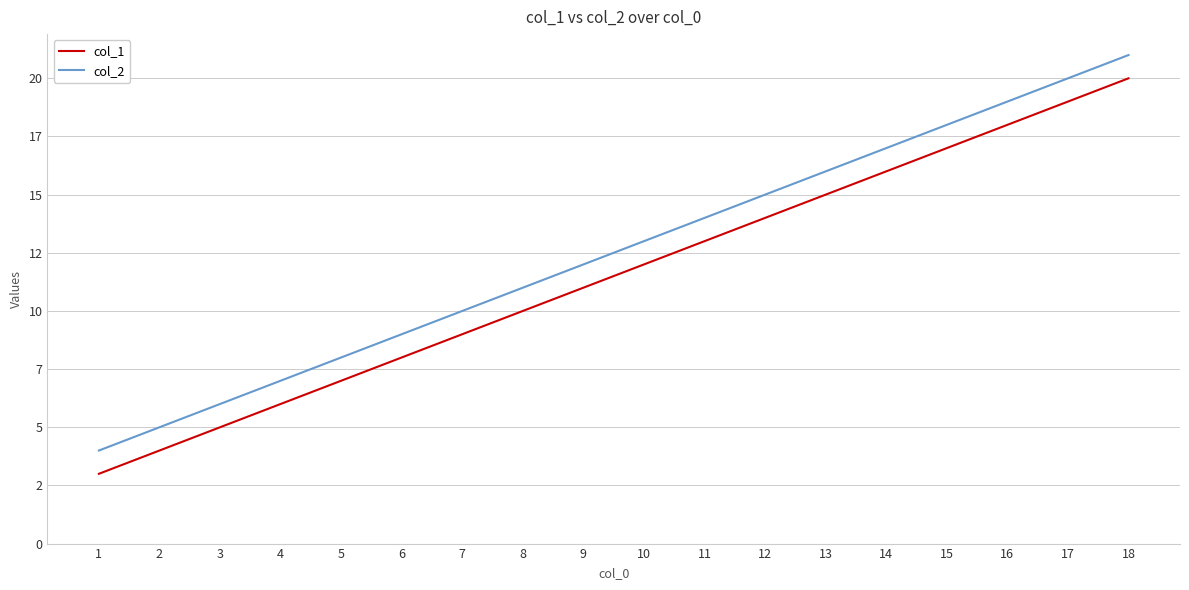

Reading left to right, extract all data points from this chart.

col_1: 1=3	2=4	3=5	4=6	5=7	6=8	7=9	8=10	9=11	10=12	11=13	12=14	13=15	14=16	15=17	16=18	17=19	18=20
col_2: 1=4	2=5	3=6	4=7	5=8	6=9	7=10	8=11	9=12	10=13	11=14	12=15	13=16	14=17	15=18	16=19	17=20	18=21